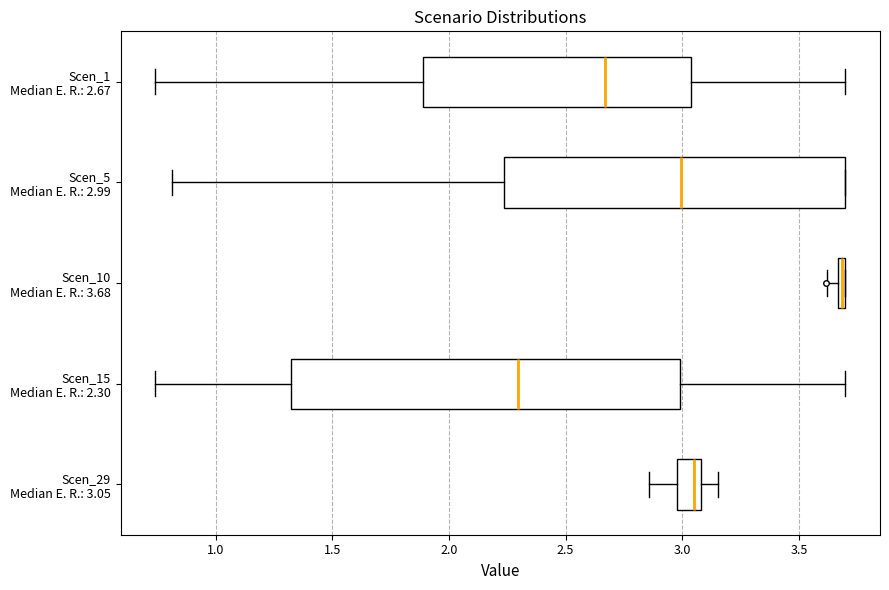

Which box's median line is the furthest to the right?

Scen_10 Median E. R.: 3.68